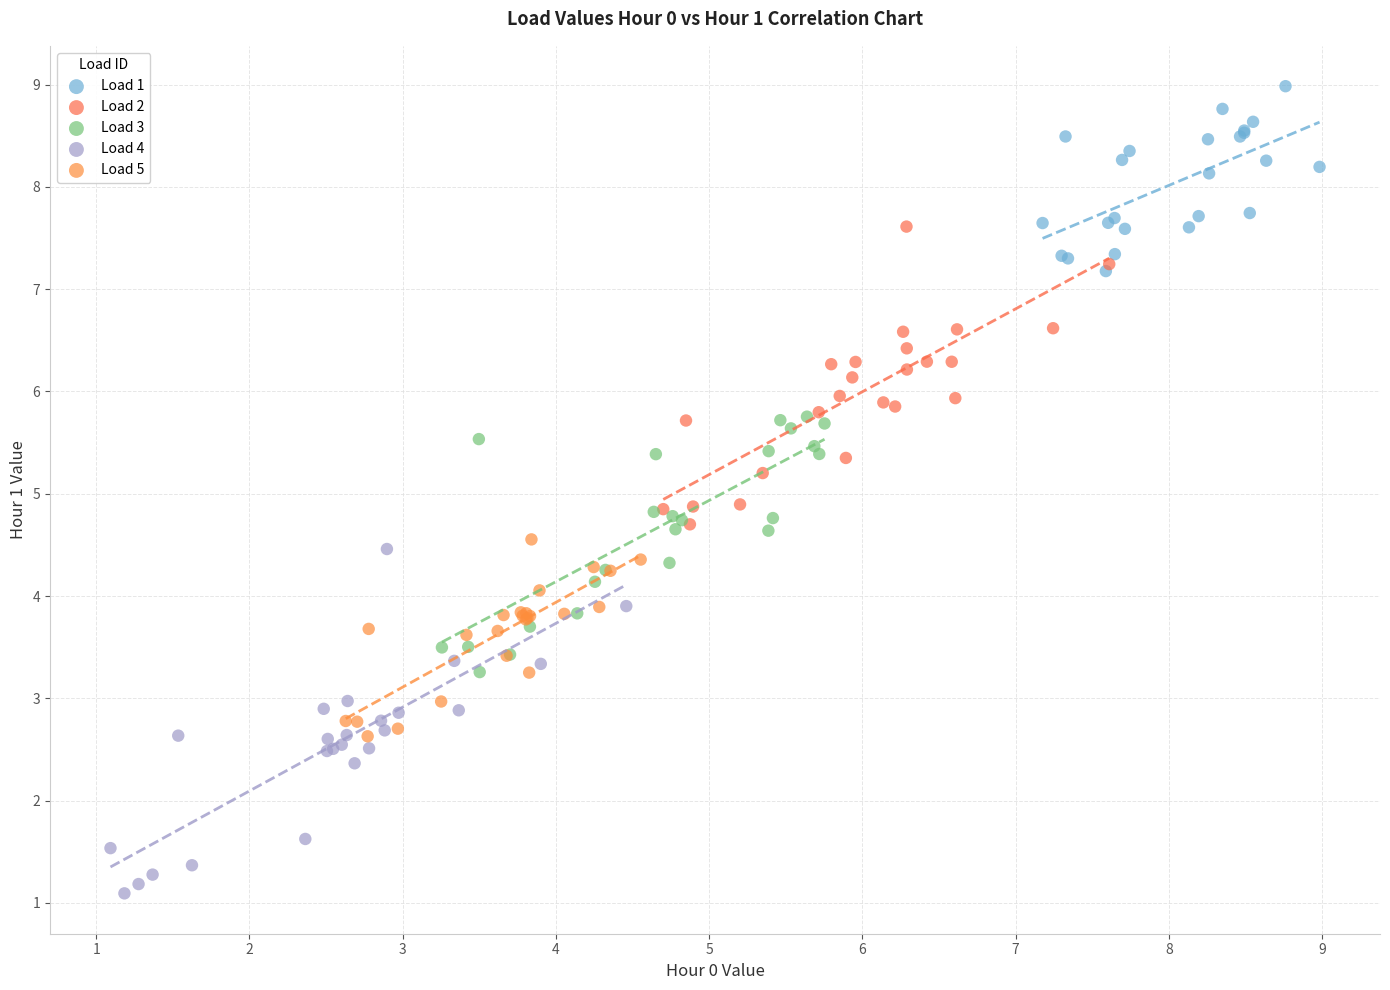

Which series contains the highest Y value?

Load 1